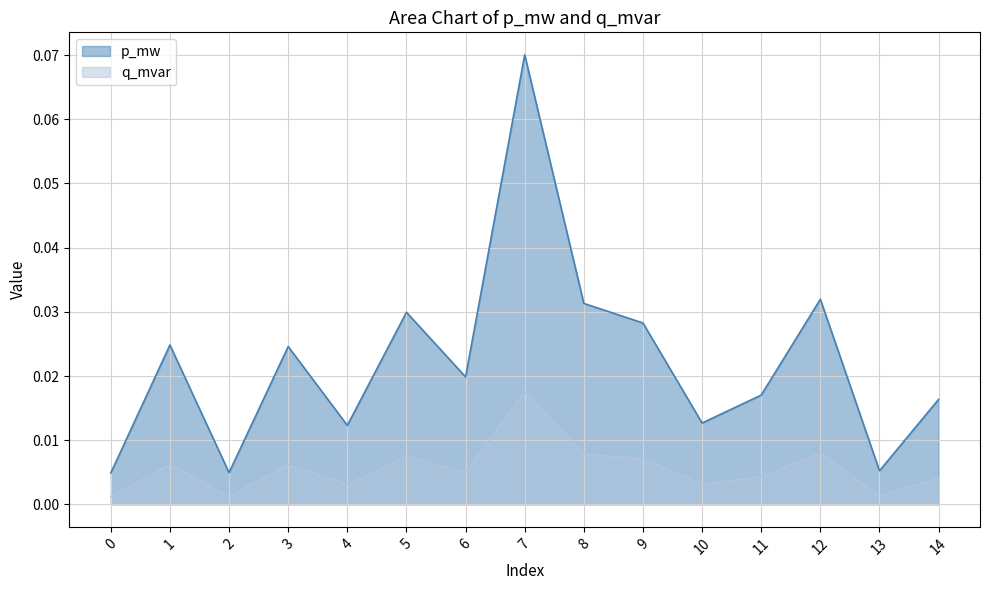

The value of q_mvar at 4 is 0.0. True or false?

True